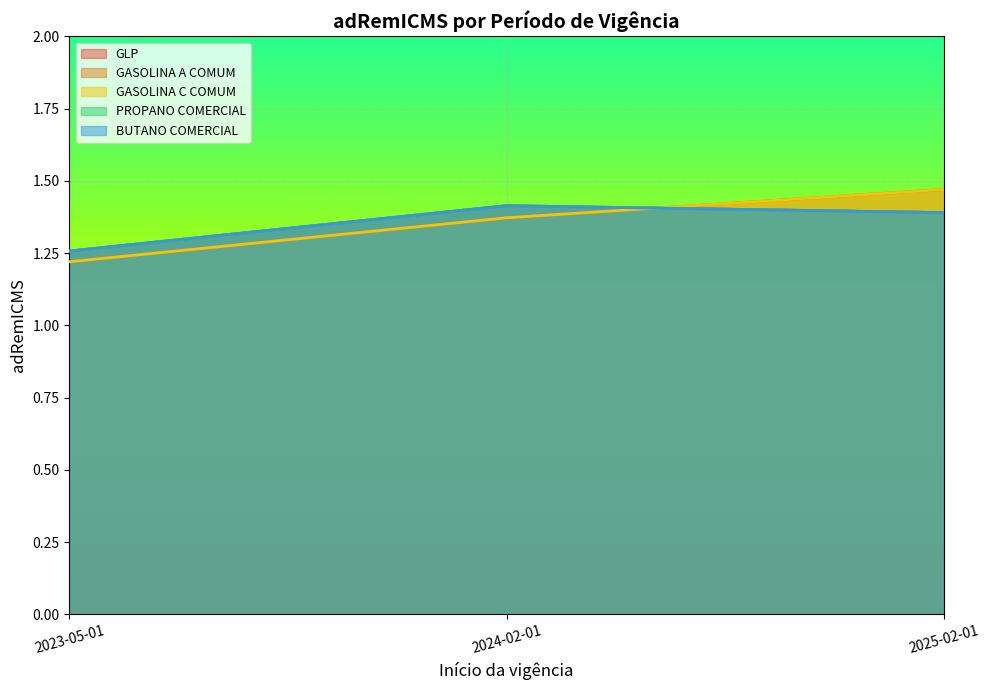

Is it true that GASOLINA C COMUM equals 0.5 at 2024-02-01?

False